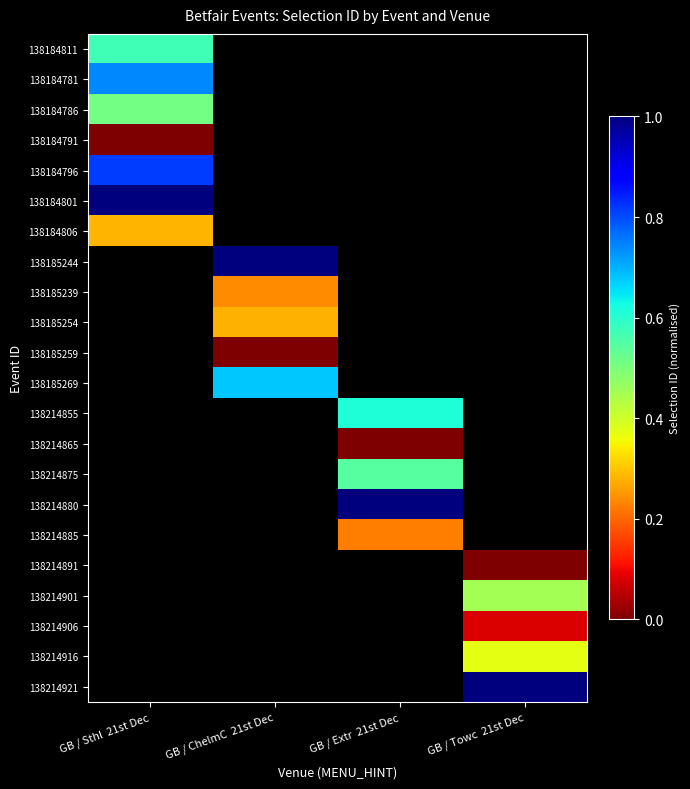

Between GB / Extr  21st Dec and GB / Towc  21st Dec, which is larger?

GB / Towc  21st Dec